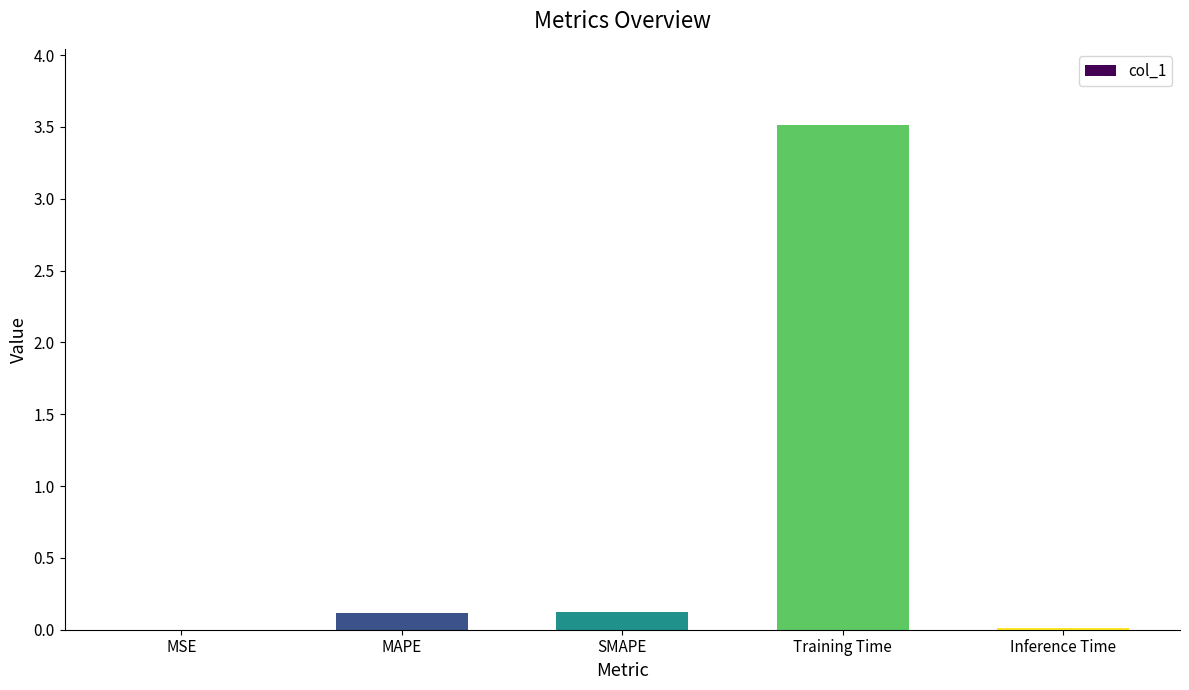

Which has a higher value, Training Time or MAPE?

Training Time